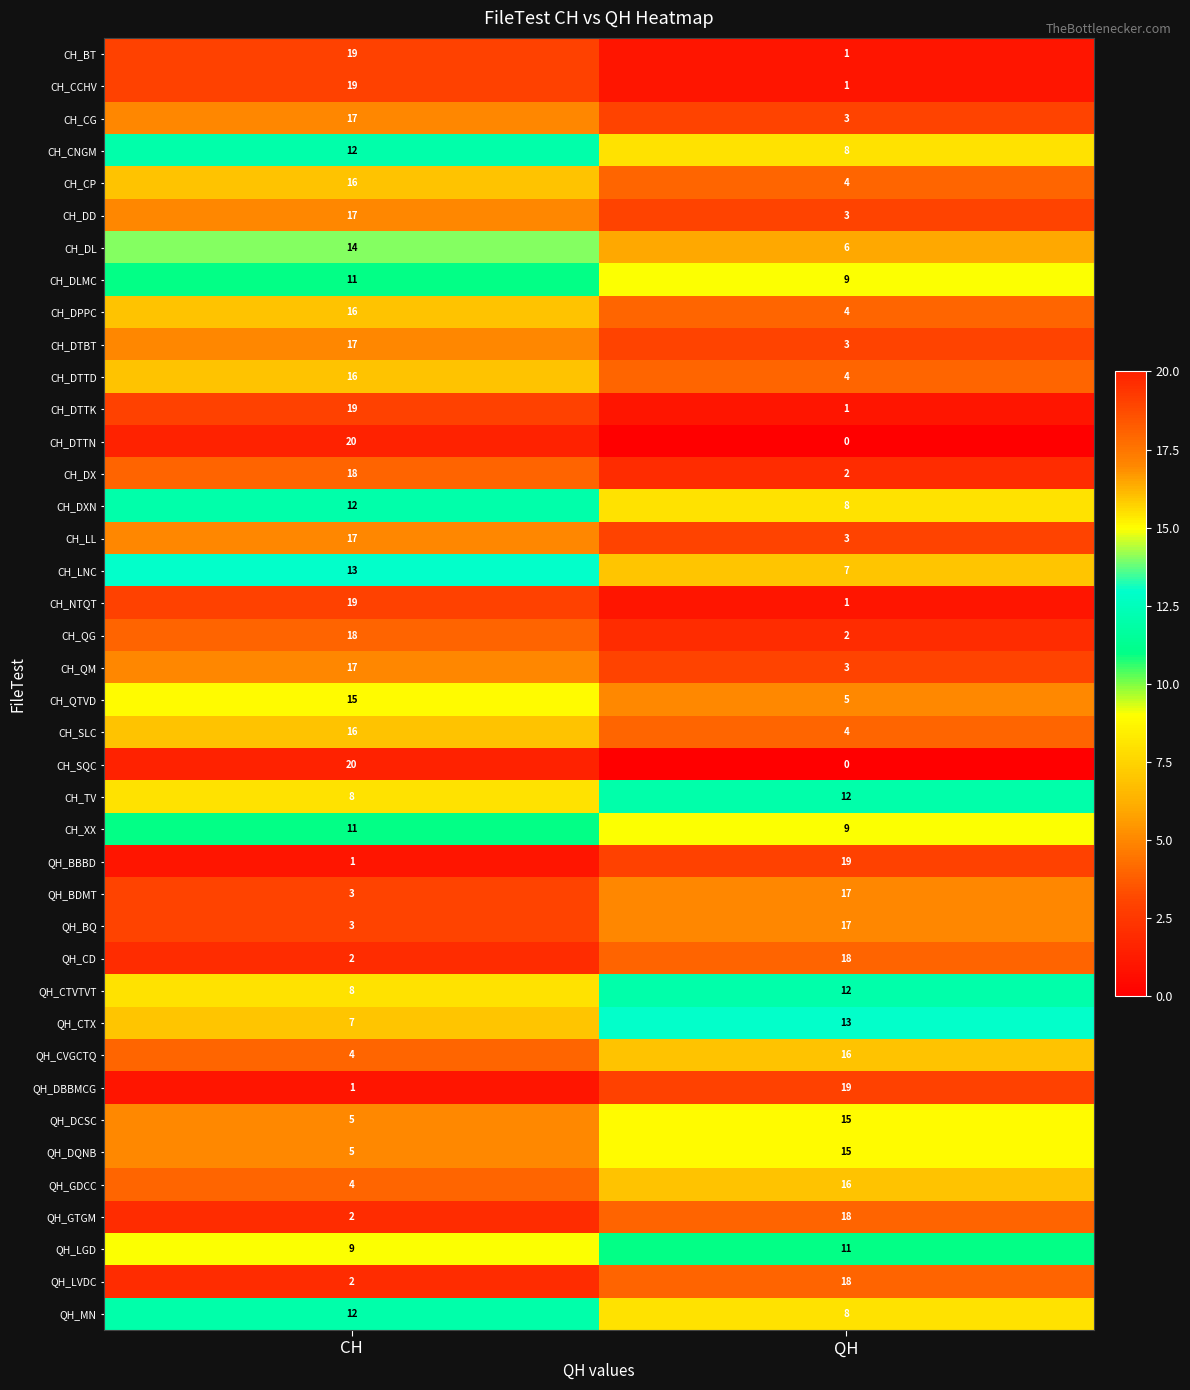

At which category is the sum across all series the highest?

CH